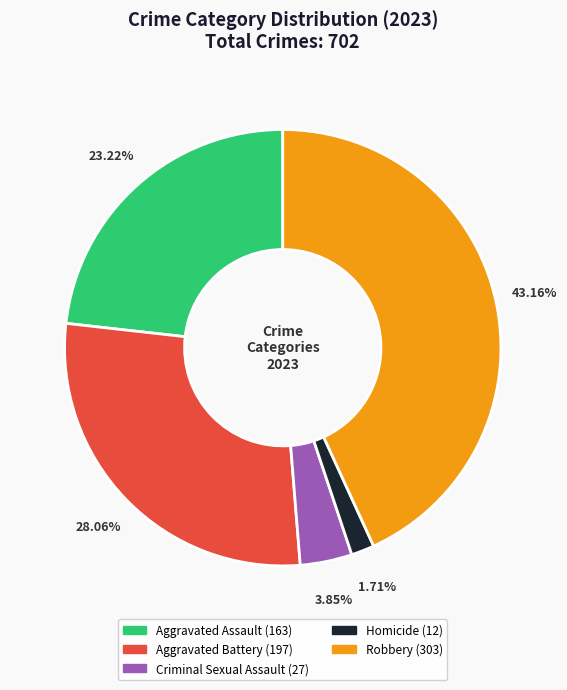

What percentage is the Aggravated Battery slice, to the nearest percent?

28%